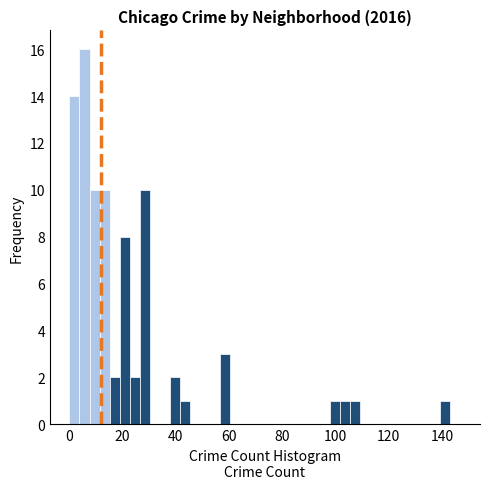

Read against the x-axis, roughly where is the centre of the tallest bar?

6